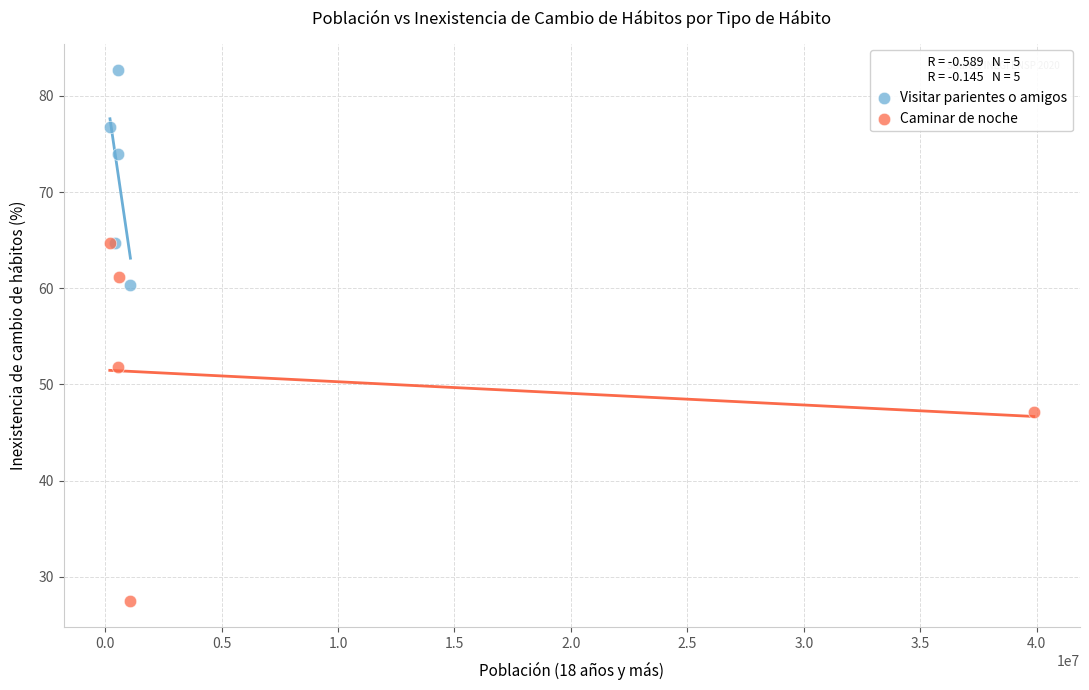

What are all the series names shown in the legend?

Visitar parientes o amigos, Caminar de noche